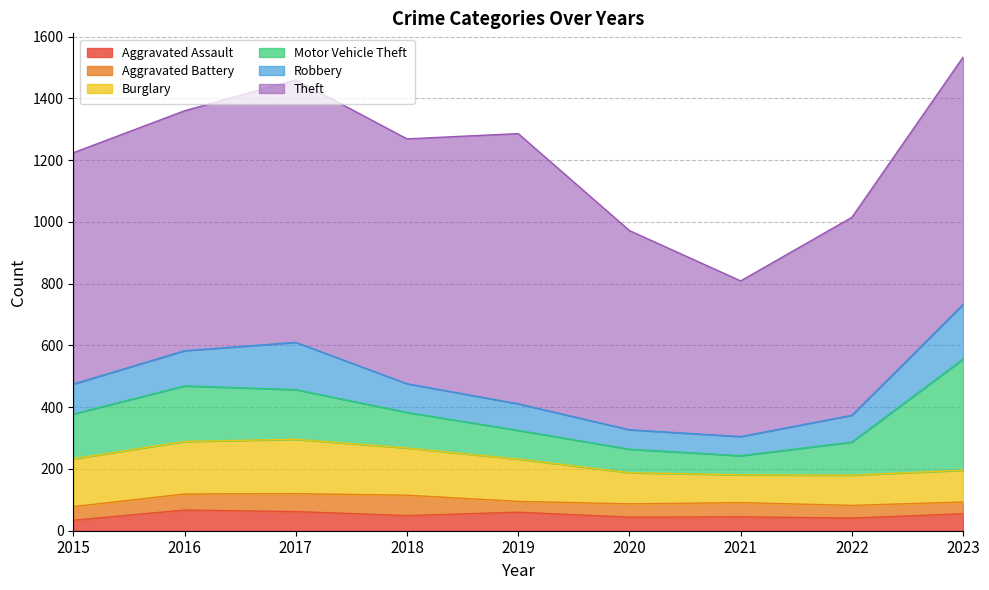

Which category has the highest value in the Burglary series?

2017